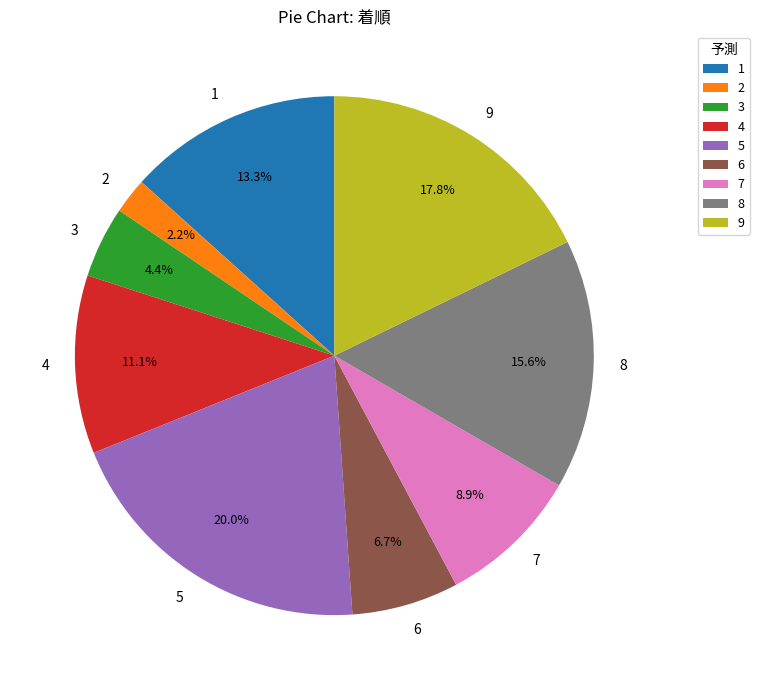

Does 3 represent more than half of the total?

No